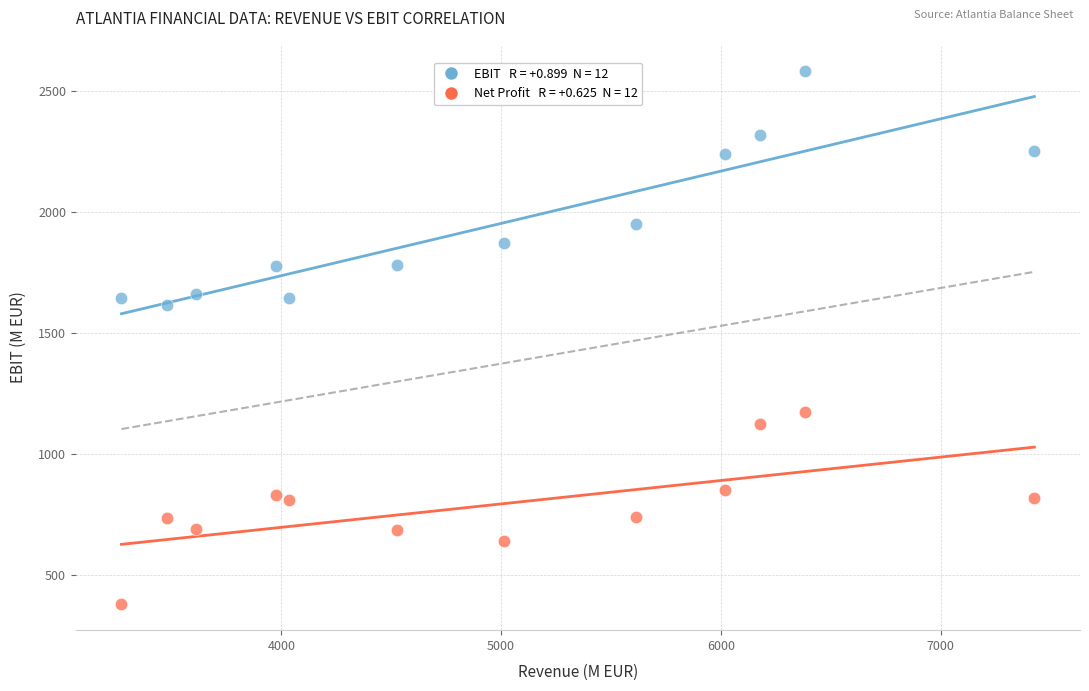

Across all series, what Y value is closest to 1481?

1616.0